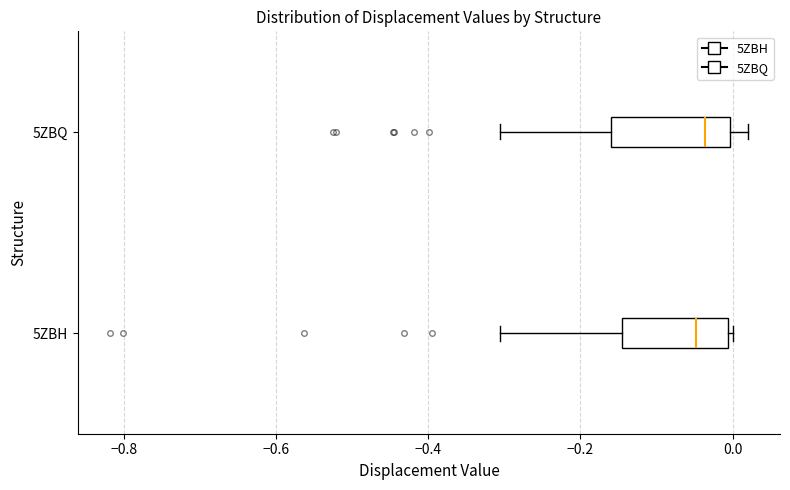

Where is the left edge of the box for 5ZBQ on the x-axis? The values are not printed on the chart, so give them approximately, as read against the axis.

-0.16